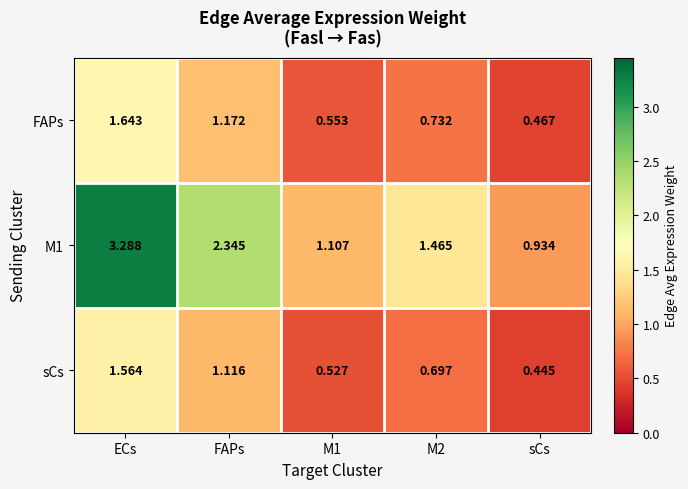

Which label corresponds to the smallest value in the chart?

sCs